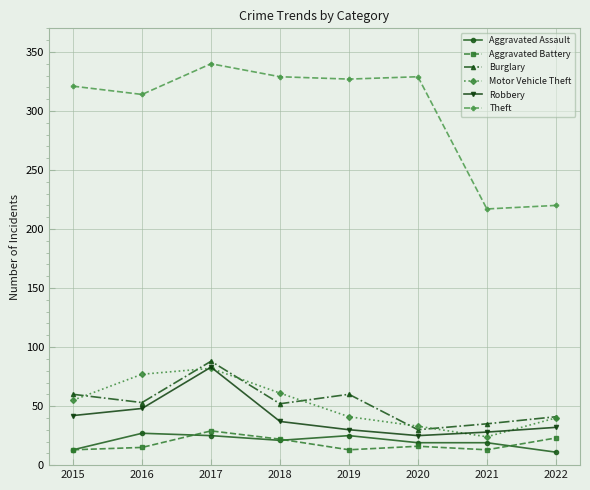

Read the Theft value at 2021, to the nearest 5.

215